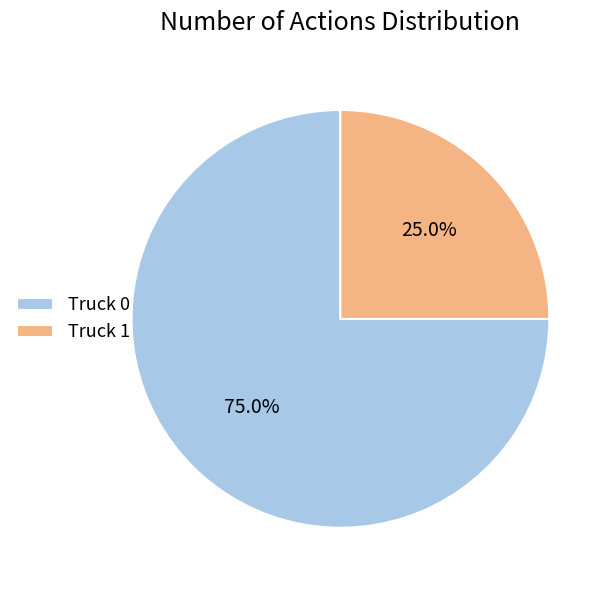

What percentage is the Truck 1 slice, to the nearest percent?

25%